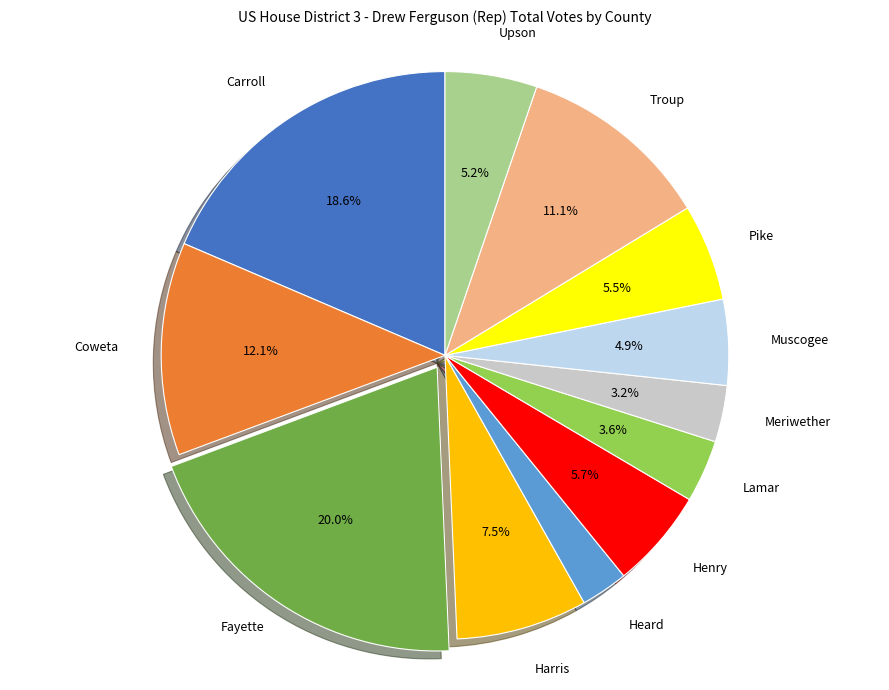

Is there a majority slice in this chart?

No